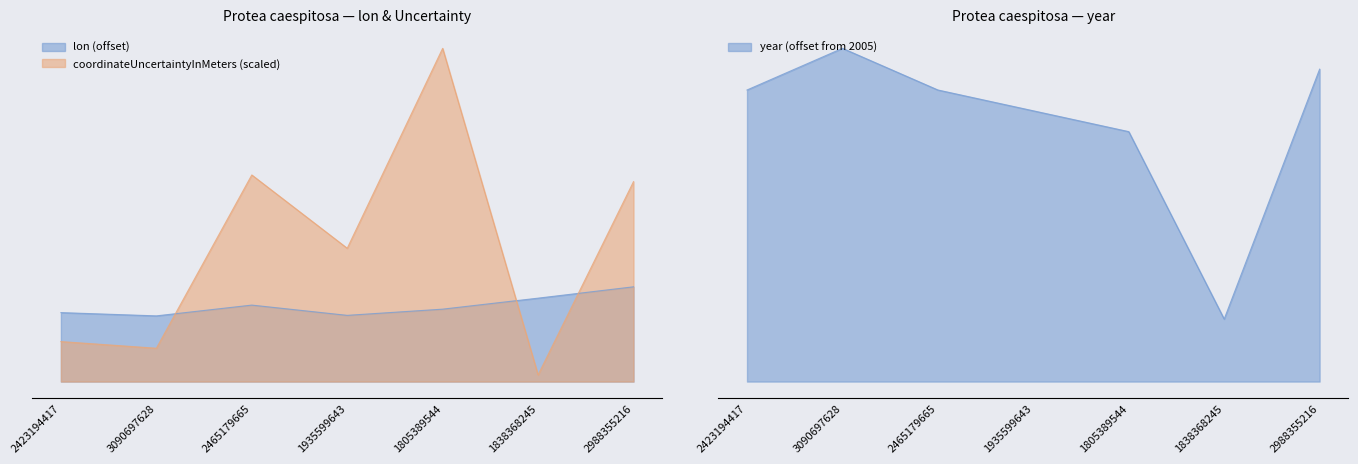

What is the total value across all series at 2423194417?

15.6